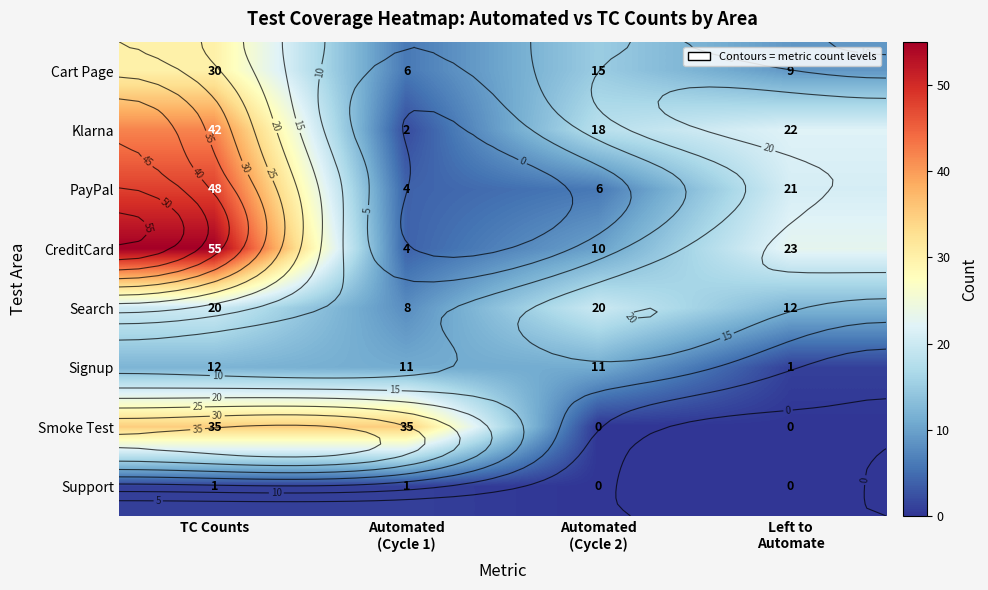

Between TC Counts and Left to
Automate, which is larger?

TC Counts